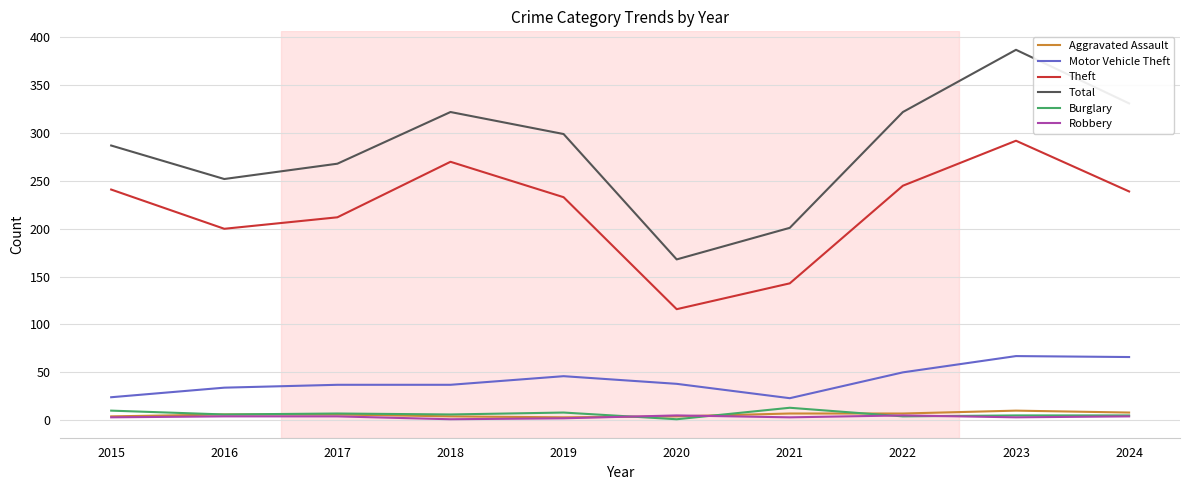

Between 2017 and 2024, which series saw the biggest shift?

Total